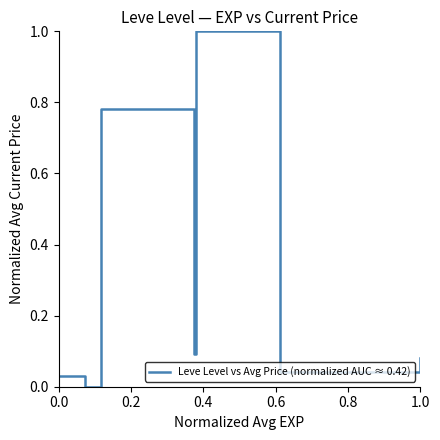

What is the average value?

0.3